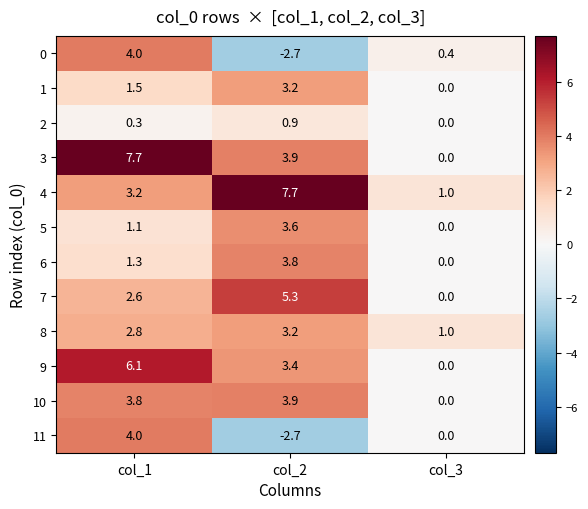

The 6 series shows 2.6 at col_3. True or false?

False